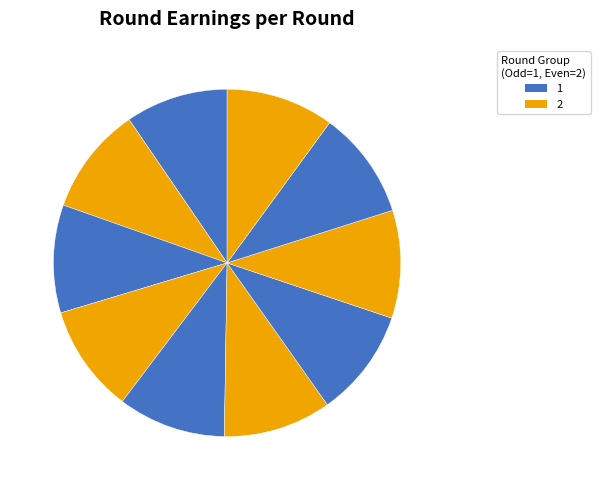

How many segments does this pie chart have?

10